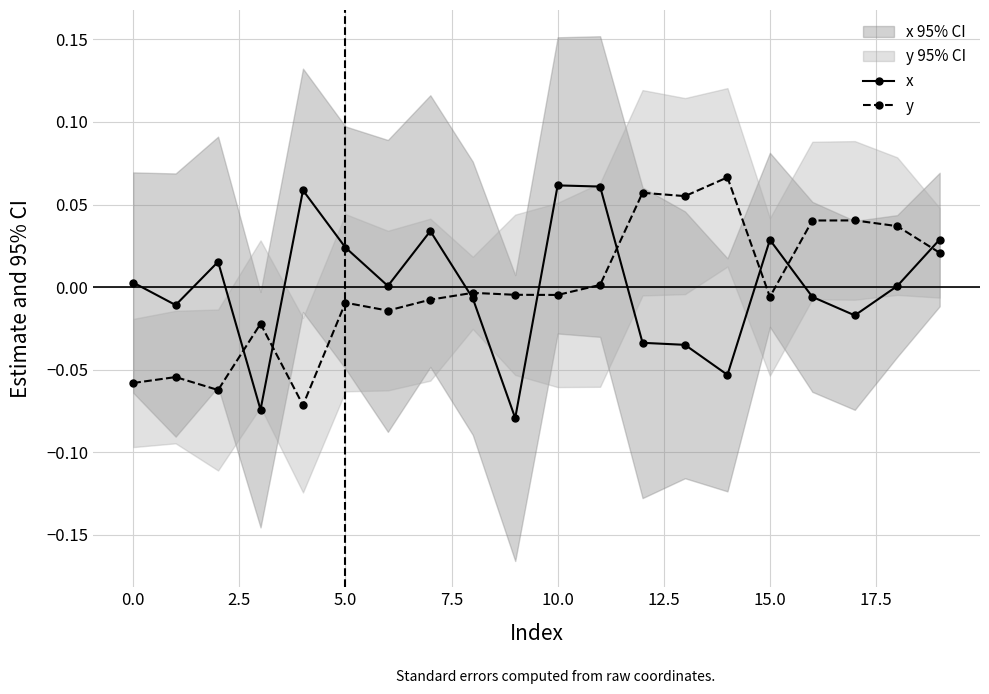

True or false: y has more than 2 points higher than both neighbors.

True